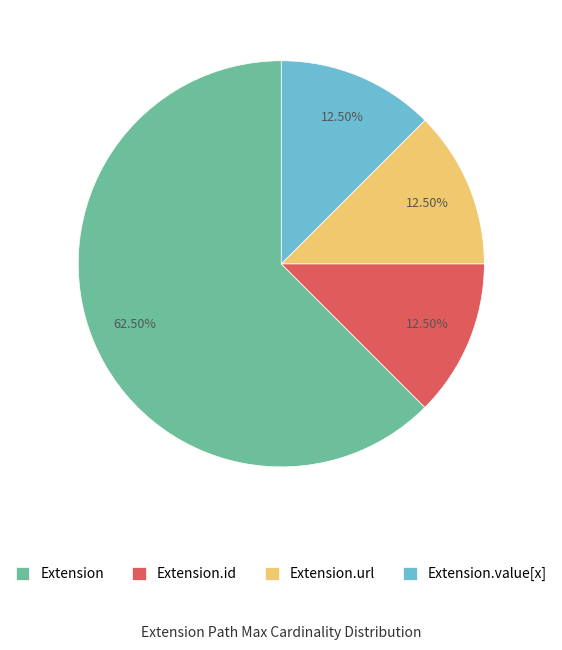

Count the number of slices in the pie.

4